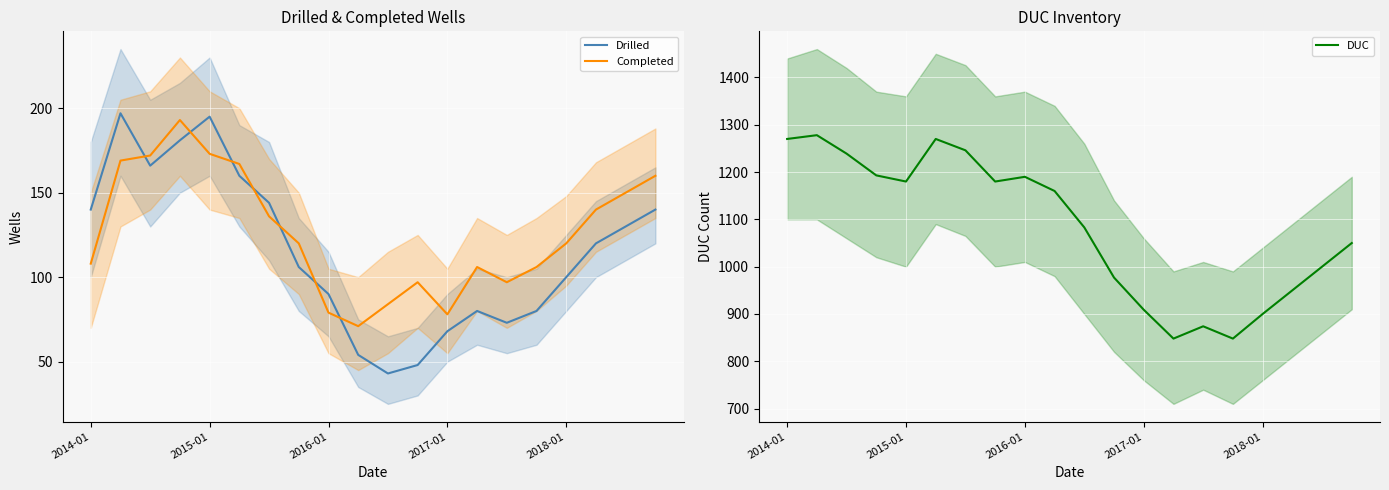

Which series has the largest total across all categories?

DUC